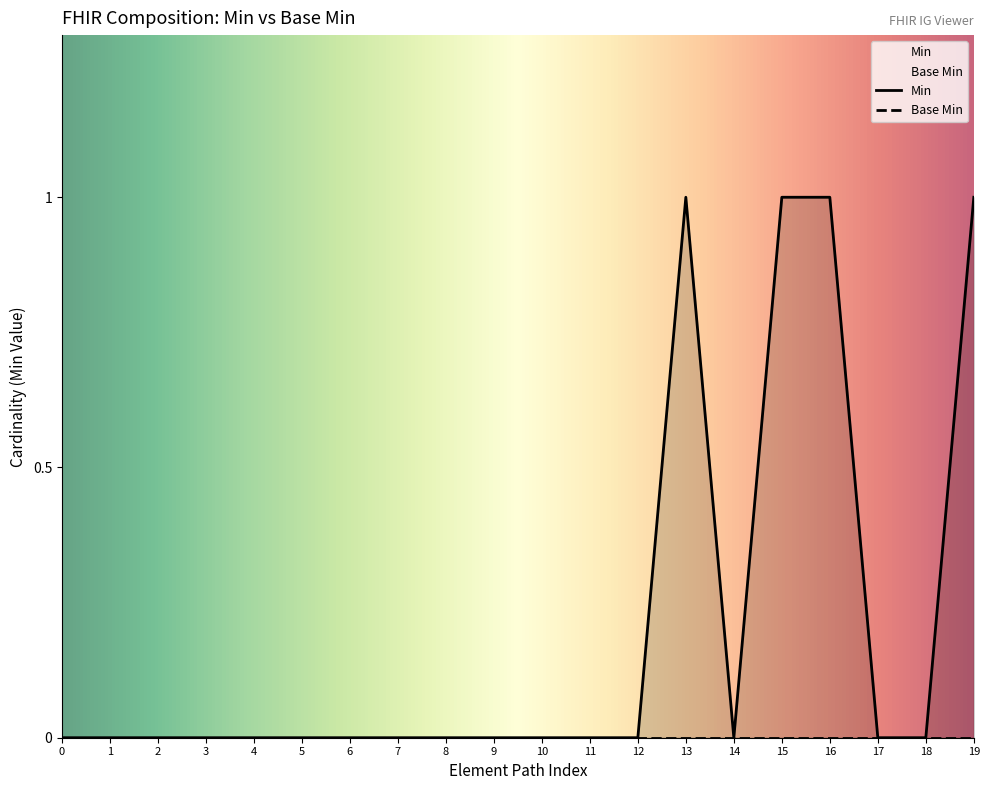

Does the chart display data point markers on the line(s)?

No